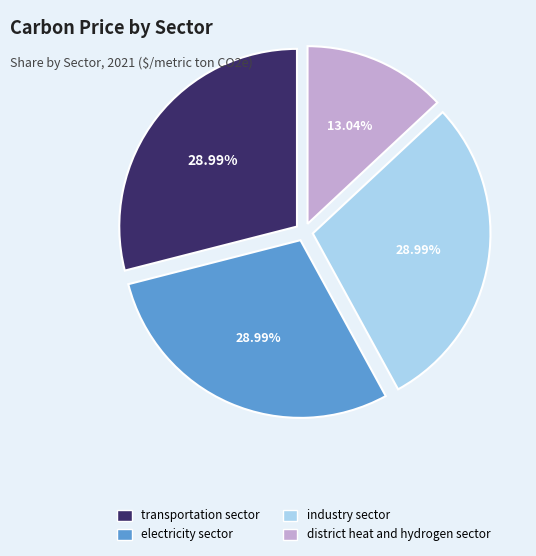

To the nearest percent, what percentage of the pie is transportation sector?

29%